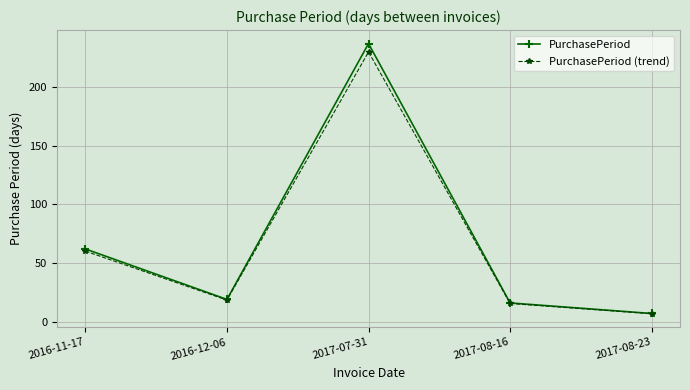

What value does the PurchasePeriod series have at 2017-07-31?

237.0